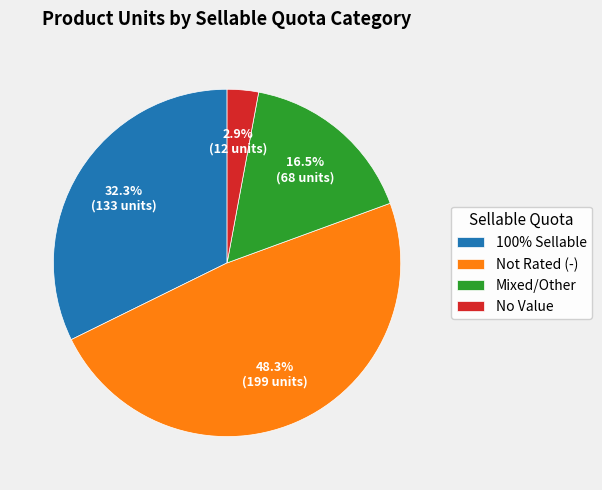

What is the smallest slice in the pie chart?

No Value